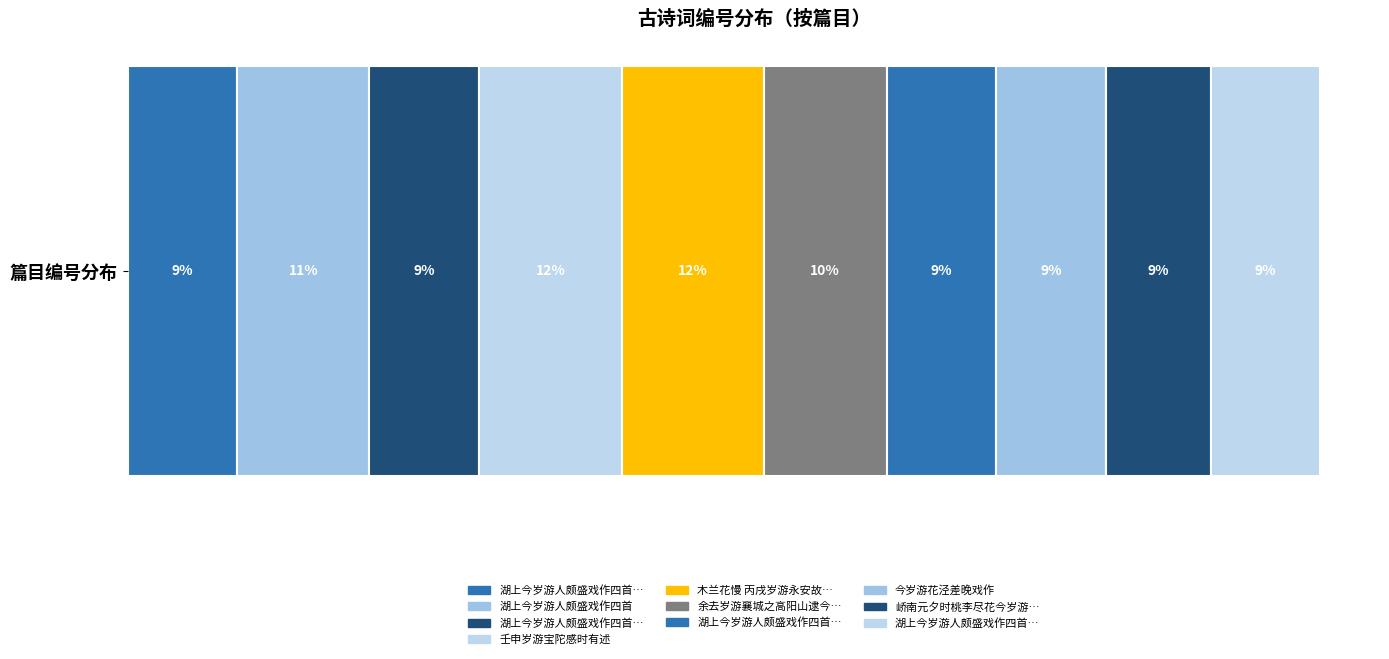

The chart shows a value of 1201047 at 木兰花慢 丙戌岁游永安故宫遍览太液池莲瀛桂窟殿天香阁同坐中诸客感而赋此. True or false?

True